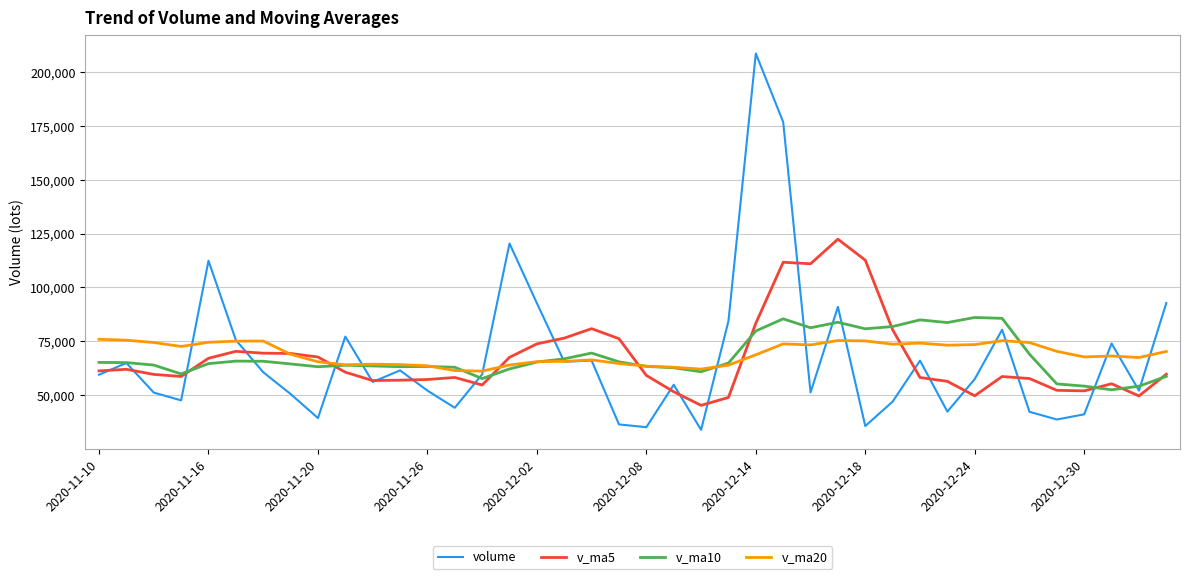

What is the maximum value for v_ma10?

86038.7